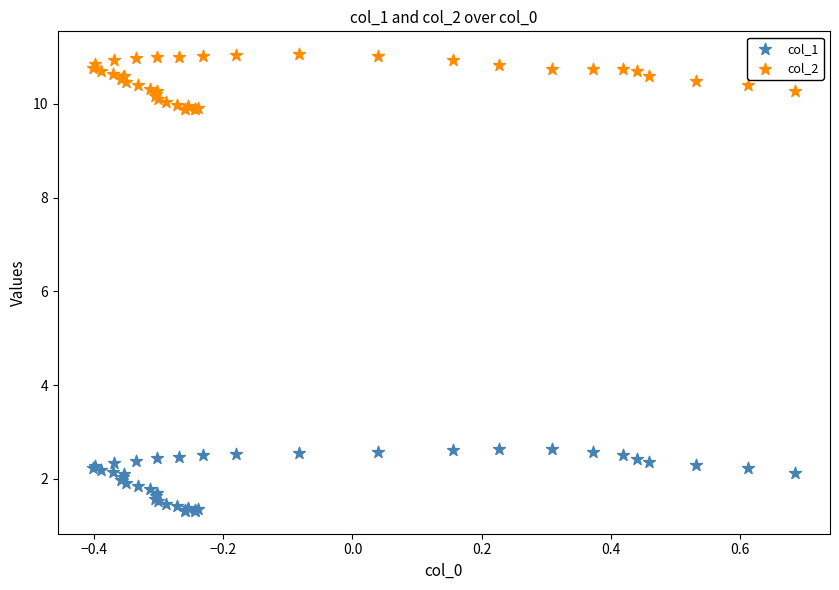

What is the X range (max minus min) for the scatter plot?

1.1